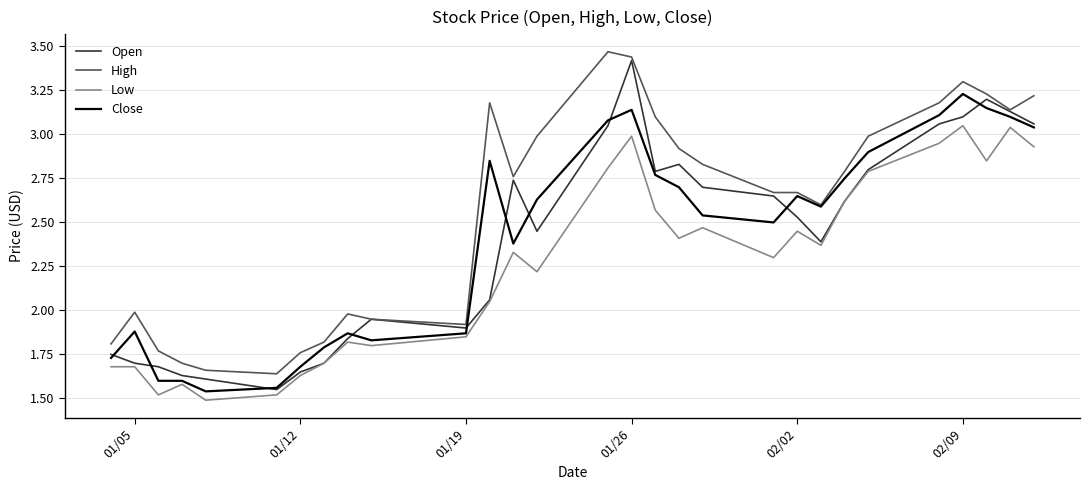

Which series has the largest total across all categories?

High